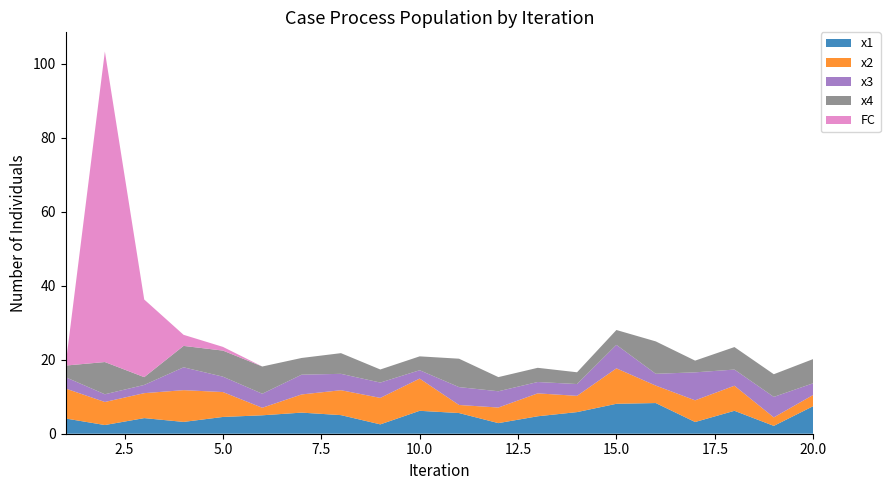

Reading left to right, list all the values displayed in this chart.

x1: 4.1	2.3	4.2	3.2	4.5	5.0	5.7	5.0	2.5	6.2	5.6	2.9	4.7	5.8	8.1	8.3	3.2	6.2	2.1	7.4
x2: 8.1	6.2	6.7	8.6	6.7	2.0	4.9	6.7	7.2	8.7	2.2	4.2	6.2	4.4	9.6	4.7	5.9	6.8	2.3	3.0
x3: 3.1	2.1	2.2	6.2	4.2	3.8	5.3	4.4	4.1	2.3	4.8	4.4	3.1	3.2	6.3	3.2	7.6	4.4	5.5	3.2
x4: 3.1	8.7	2.1	5.8	7.1	7.4	4.5	5.6	3.5	3.8	7.7	3.8	3.8	3.2	4.0	8.8	3.2	6.1	6.1	6.5
FC: 0.0	84.0	21.0	3.0	1.0	0.0	0.0	0.0	0.0	0.0	0.0	0.0	0.0	0.0	0.0	0.0	0.0	0.0	0.0	0.0